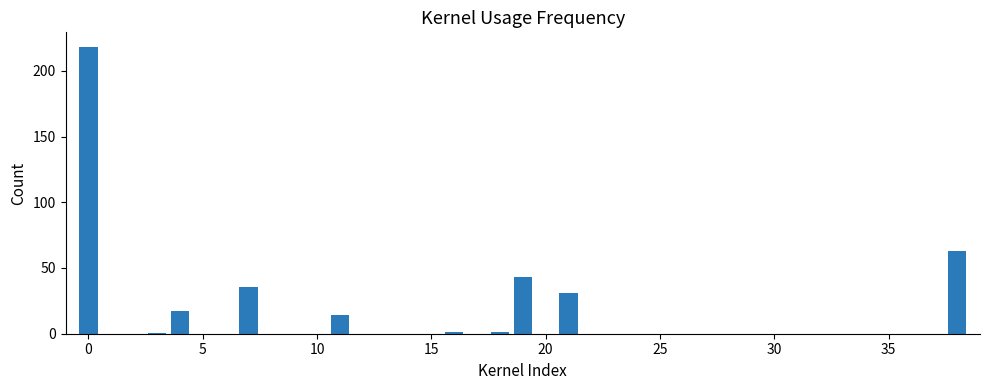

What is the greatest value displayed?

218.4